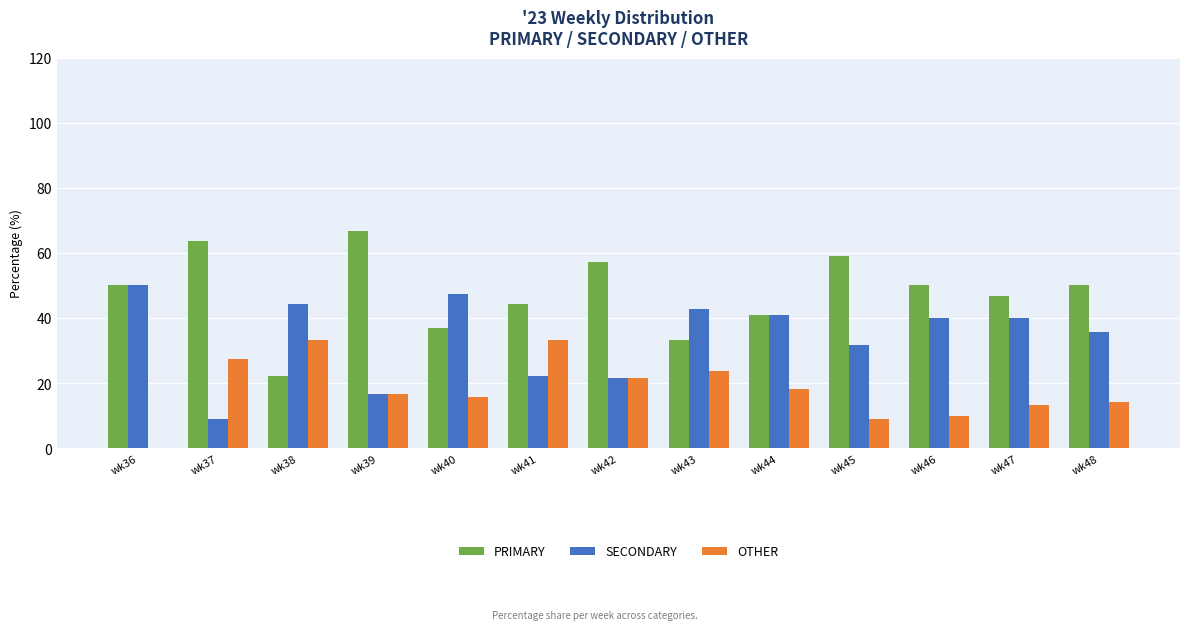

How many values in OTHER are above zero?

12